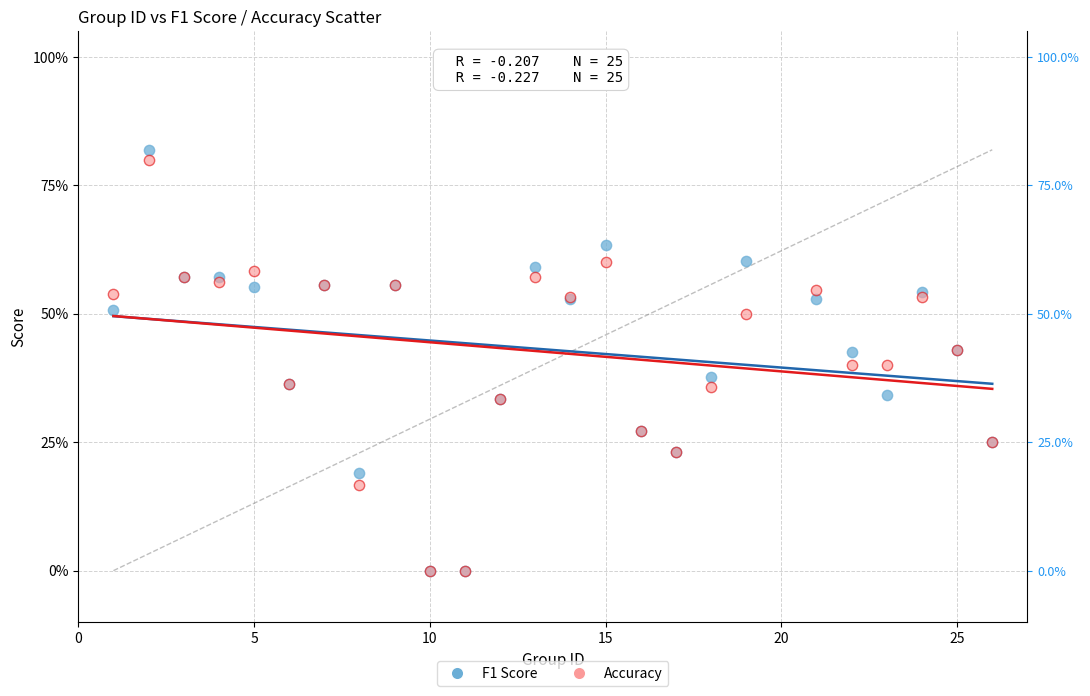

Which series contains the highest Y value?

F1 Score